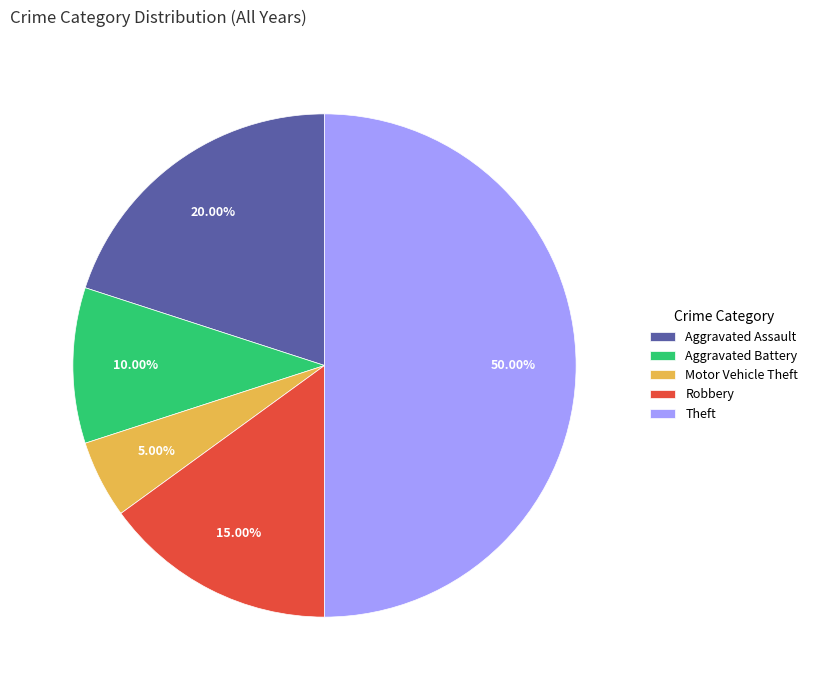

Count the number of slices in the pie.

5